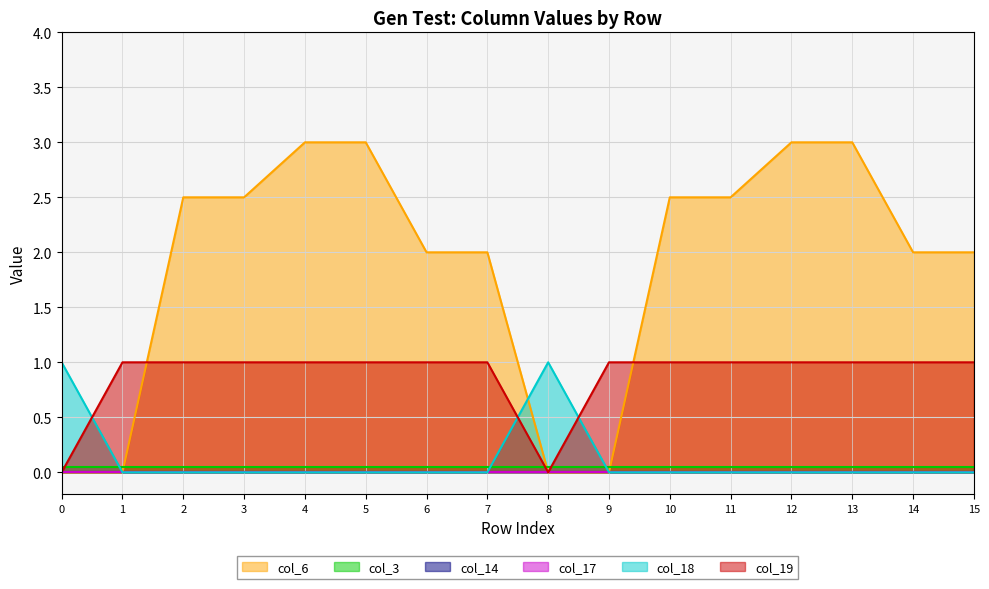

How many data points in col_19 are less than 1?

2